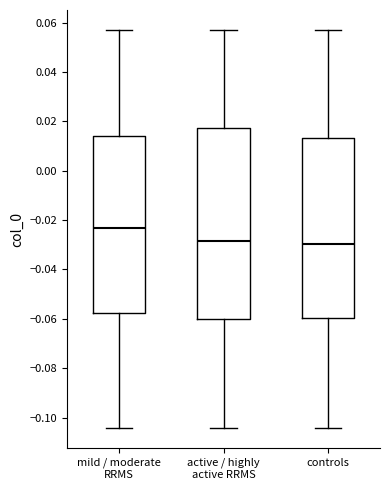

Reading left to right, read every box against the y-axis: the position of its median line, the range the box covers, and the ends of its whiskers. The values are not printed on the chart, so give them approximately, as read against the axis.

mild / moderate RRMS: median -0.024, box -0.058 to 0.014, whiskers -0.104 to 0.058
active / highly active RRMS: median -0.028, box -0.060 to 0.018, whiskers -0.104 to 0.058
controls: median -0.030, box -0.060 to 0.014, whiskers -0.104 to 0.058